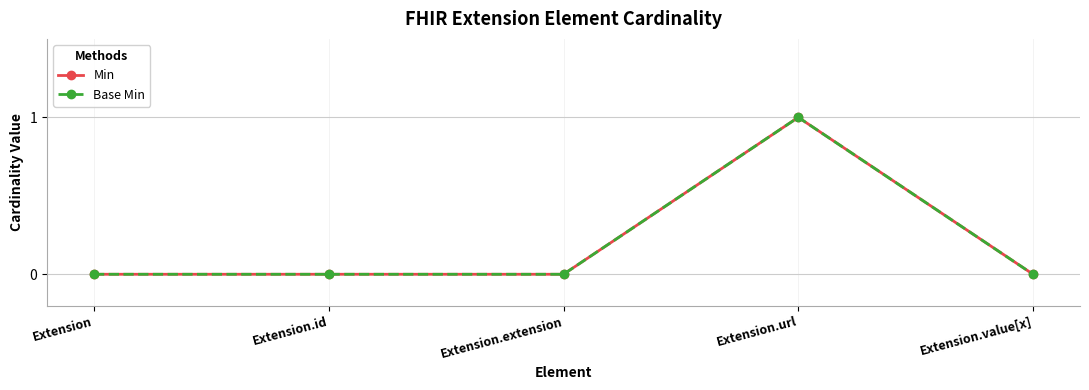

The Min series shows 1 at Extension.value[x]. True or false?

False